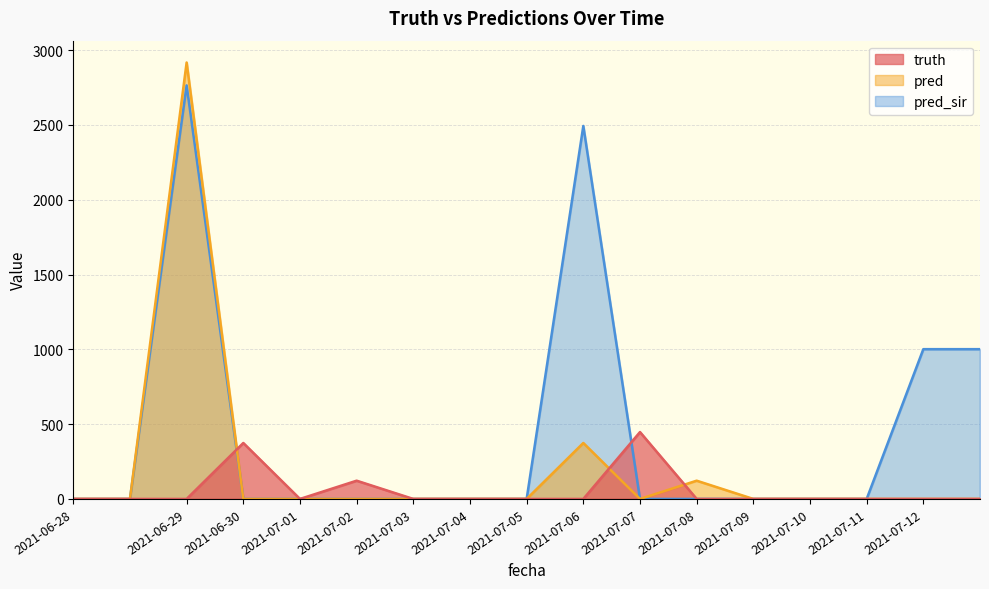

The pred series shows 0 at 2021-07-02. True or false?

True